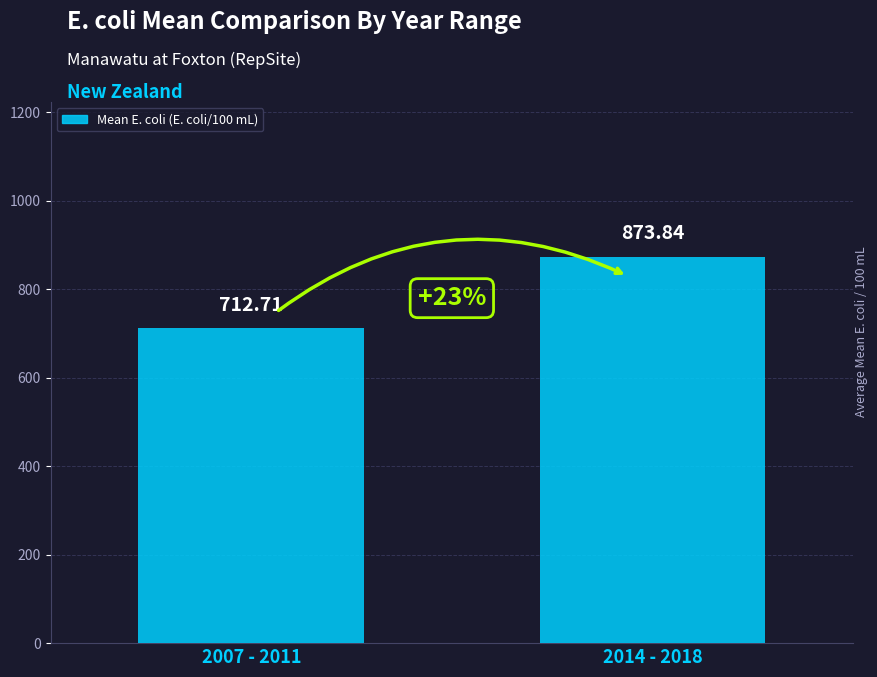

Does the chart contain any negative values?

No